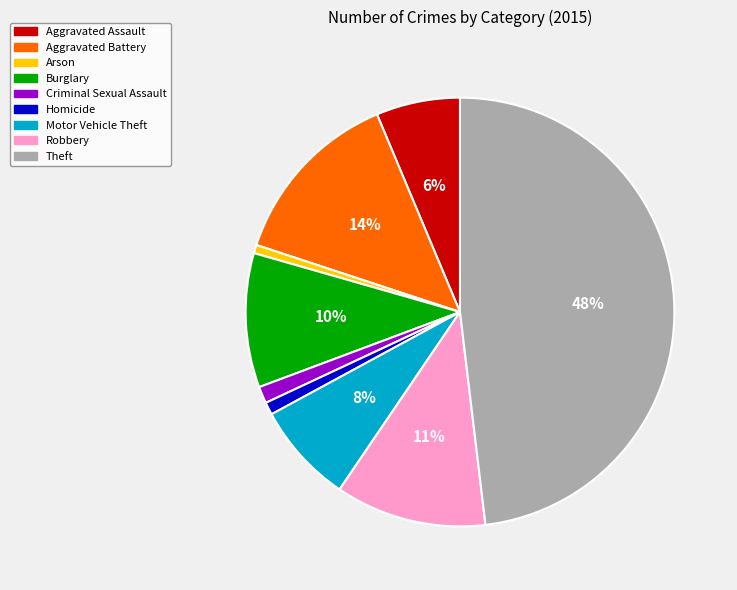

To the nearest percent, what portion does Motor Vehicle Theft represent?

8%